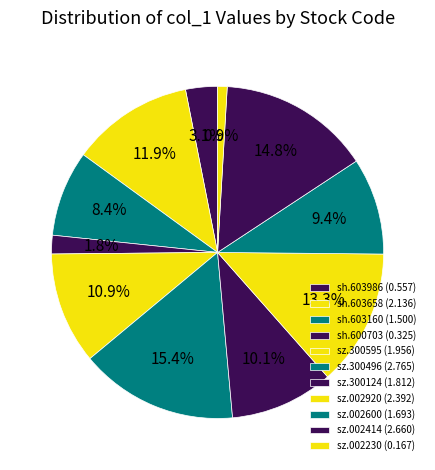

Count the number of slices in the pie.

11